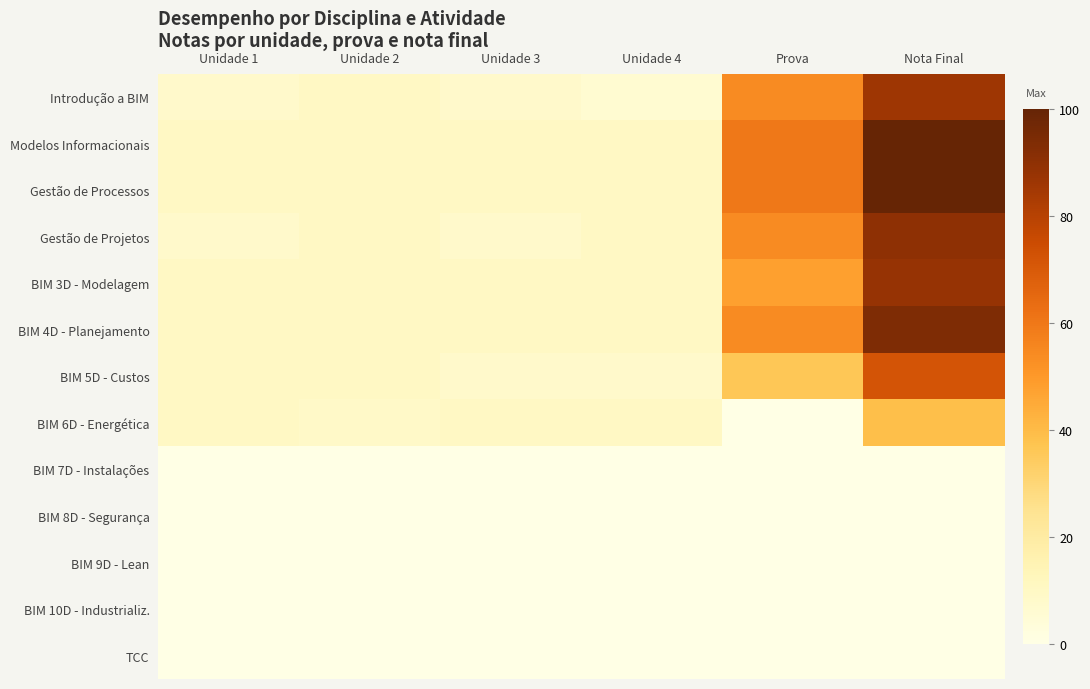

Reading left to right, list all the values displayed in this chart.

Introdução a BIM: Unidade 1=8.0	Unidade 2=10.0	Unidade 3=8.0	Unidade 4=6.0	Prova=54.0	Nota Final=86.0
Modelos Informacionais: Unidade 1=10.0	Unidade 2=10.0	Unidade 3=10.0	Unidade 4=10.0	Prova=60.0	Nota Final=100.0
Gestão de Processos: Unidade 1=10.0	Unidade 2=10.0	Unidade 3=10.0	Unidade 4=10.0	Prova=60.0	Nota Final=100.0
Gestão de Projetos: Unidade 1=8.0	Unidade 2=10.0	Unidade 3=8.0	Unidade 4=10.0	Prova=54.0	Nota Final=90.0
BIM 3D - Modelagem: Unidade 1=10.0	Unidade 2=10.0	Unidade 3=10.0	Unidade 4=10.0	Prova=48.0	Nota Final=88.0
BIM 4D - Planejamento: Unidade 1=10.0	Unidade 2=10.0	Unidade 3=10.0	Unidade 4=10.0	Prova=54.0	Nota Final=94.0
BIM 5D - Custos: Unidade 1=10.0	Unidade 2=10.0	Unidade 3=8.0	Unidade 4=8.0	Prova=36.0	Nota Final=72.0
BIM 6D - Energética: Unidade 1=10.0	Unidade 2=8.8	Unidade 3=10.0	Unidade 4=10.0	Prova=0.0	Nota Final=38.8
BIM 7D - Instalações: Unidade 1=0.0	Unidade 2=0.0	Unidade 3=0.0	Unidade 4=0.0	Prova=0.0	Nota Final=0.0
BIM 8D - Segurança: Unidade 1=0.0	Unidade 2=0.0	Unidade 3=0.0	Unidade 4=0.0	Prova=0.0	Nota Final=0.0
BIM 9D - Lean: Unidade 1=0.0	Unidade 2=0.0	Unidade 3=0.0	Unidade 4=0.0	Prova=0.0	Nota Final=0.0
BIM 10D - Industrializ.: Unidade 1=0.0	Unidade 2=0.0	Unidade 3=0.0	Unidade 4=0.0	Prova=0.0	Nota Final=0.0
TCC: Unidade 1=0.0	Unidade 2=0.0	Unidade 3=0.0	Unidade 4=0.0	Prova=0.0	Nota Final=0.0